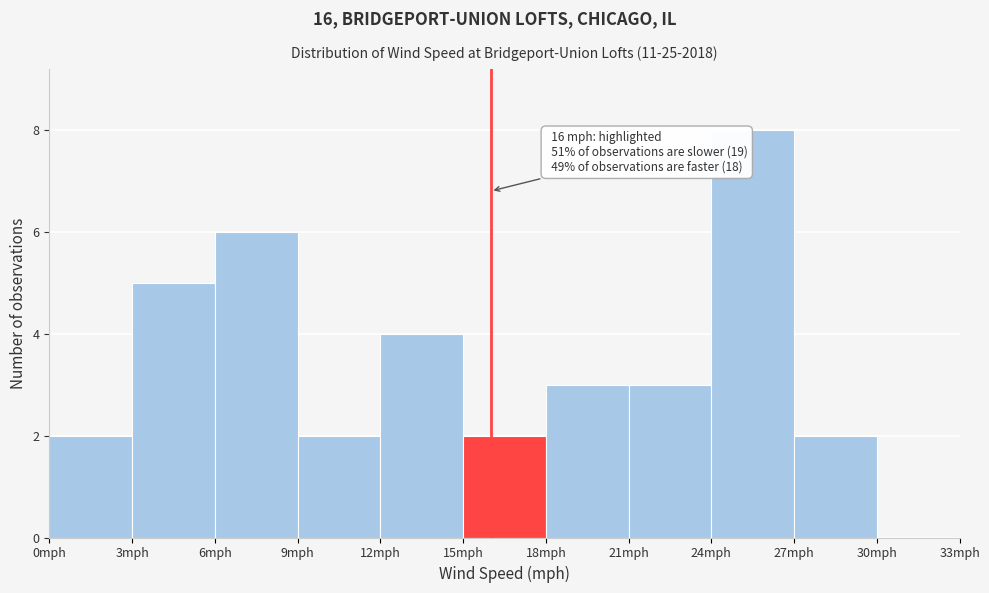

Which range on the x-axis has the tallest bar?

24 to 27